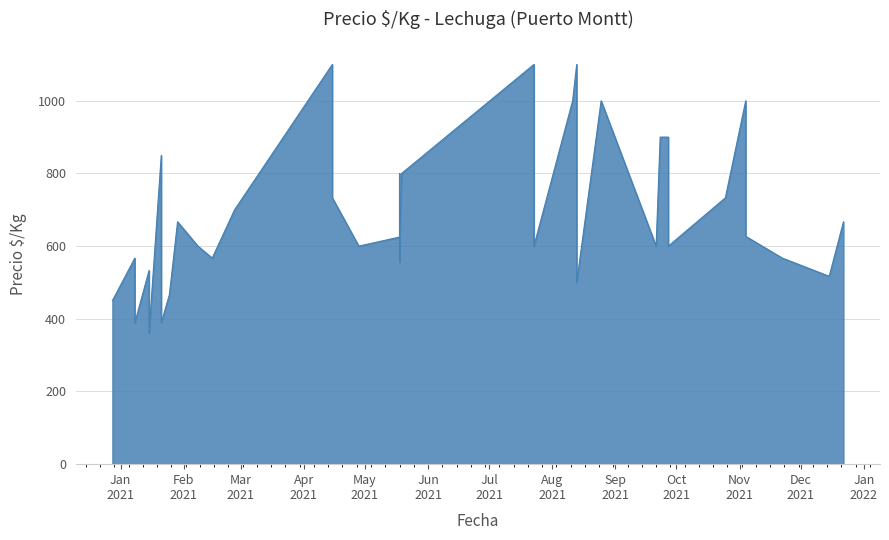

How many values are below 627?

20